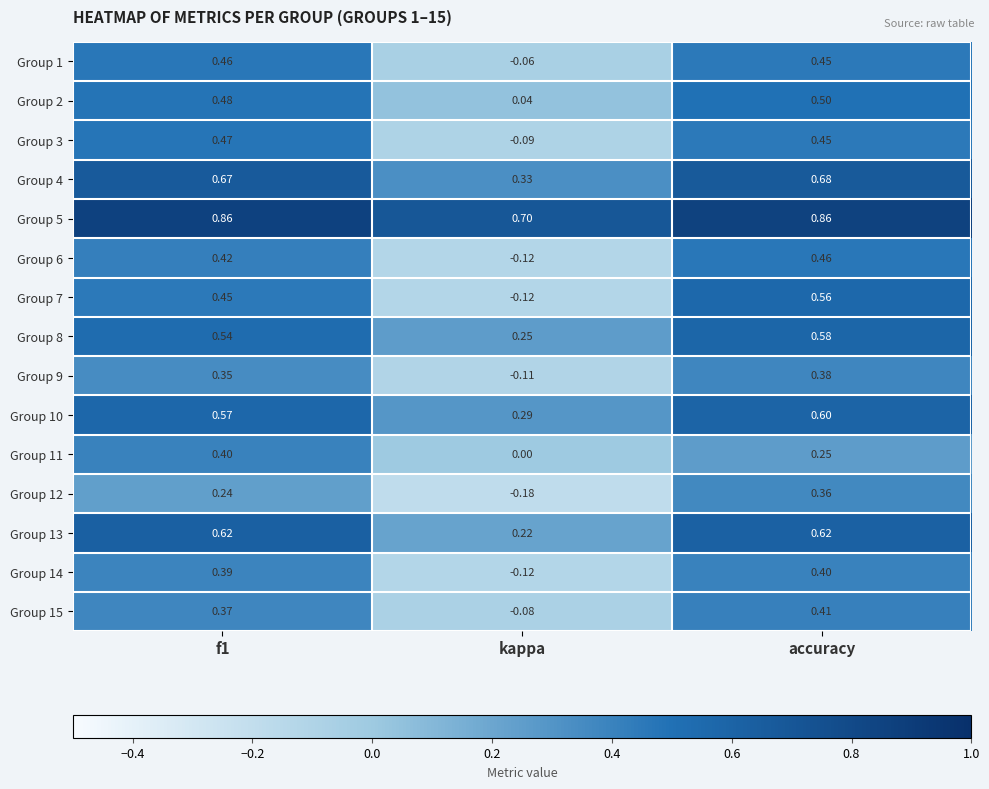

Which category has the lowest value in the Group 2 series?

kappa